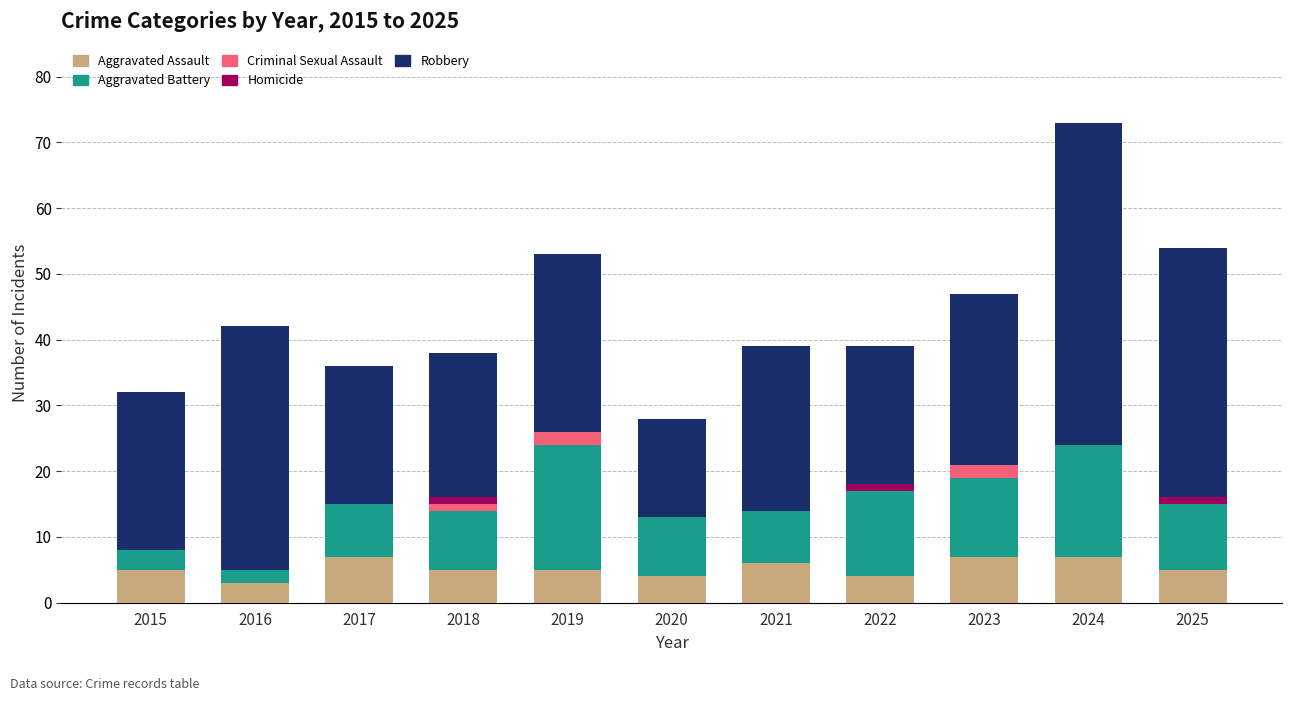

At which category is the sum across all series the highest?

2024